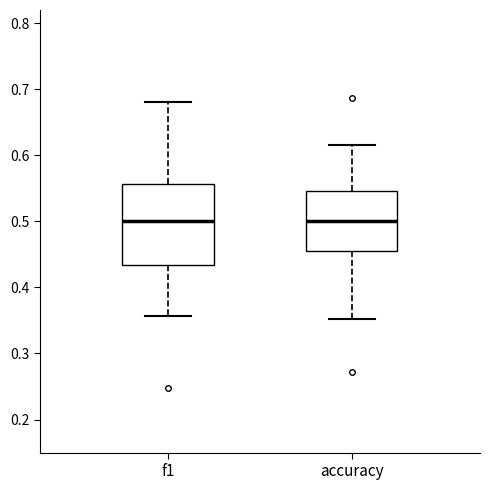

Reading left to right, transcribe this box plot: for each box, give where its median line is, the range the box spans, and where its two whiskers end, as read against the y-axis. The values are not printed on the chart, so give them approximately, as read against the axis.

f1: median 0.50, box 0.43 to 0.56, whiskers 0.36 to 0.68
accuracy: median 0.50, box 0.45 to 0.55, whiskers 0.35 to 0.62